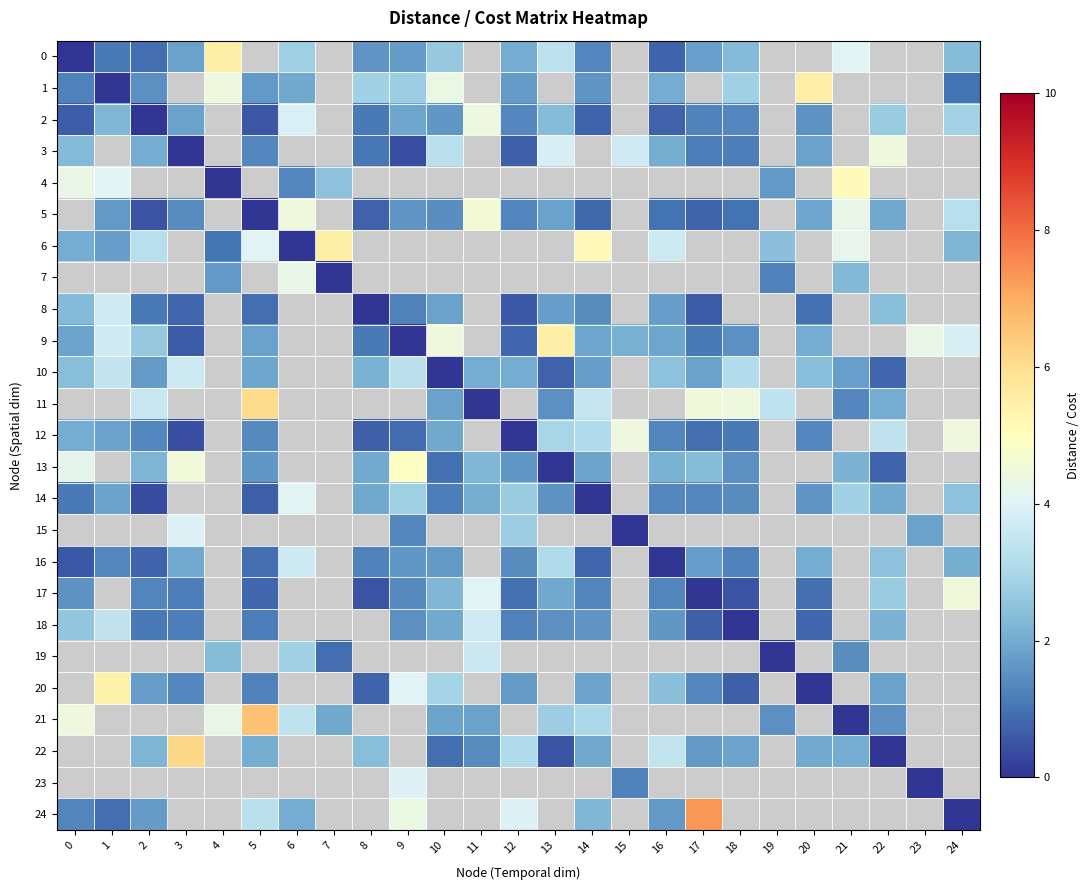

Which series has the largest range (max minus min)?

24